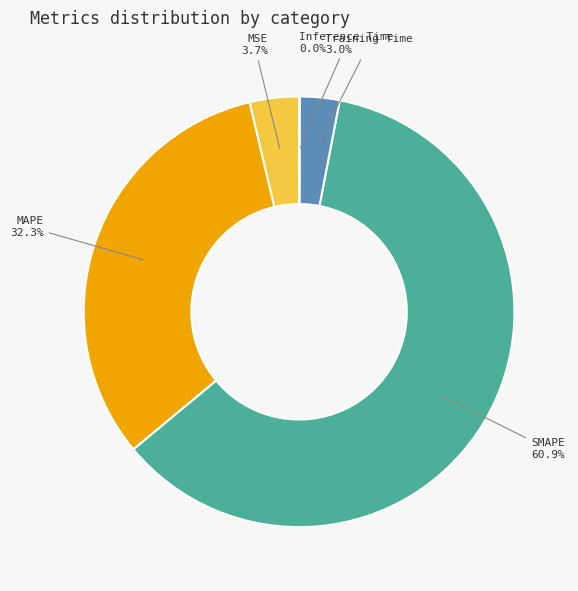

Do MAPE and MSE together represent more than half of the pie?

No